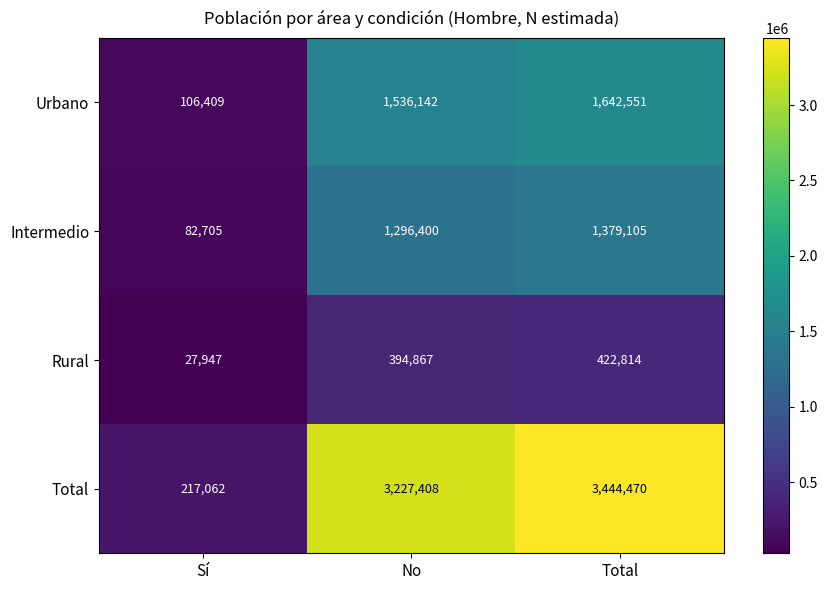

The value of Intermedio at Sí is 82705. True or false?

True